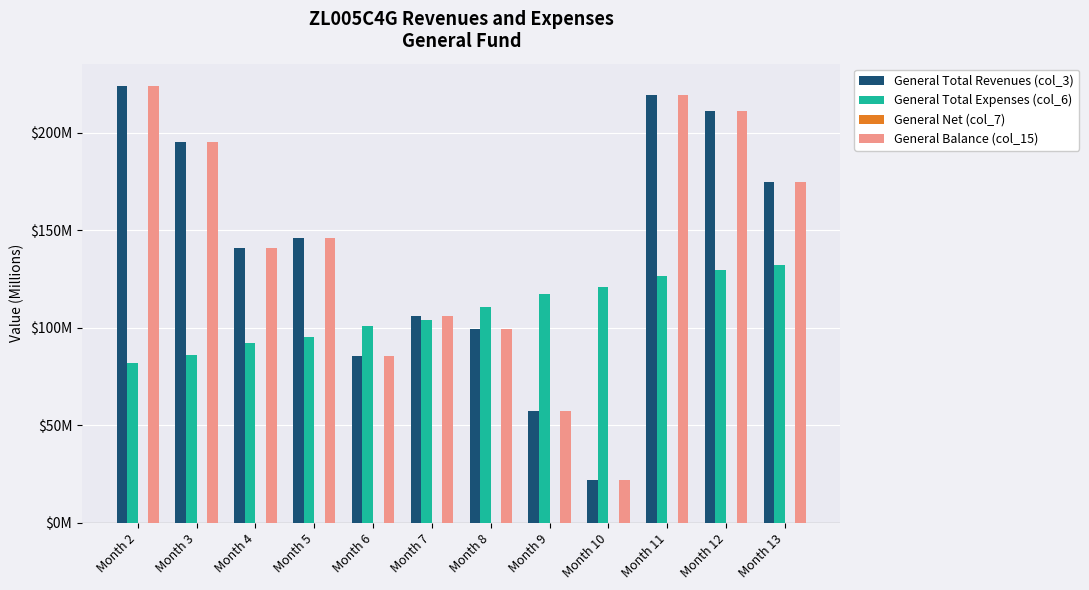

What is the difference between the highest and lowest values at Month 7?

106.1